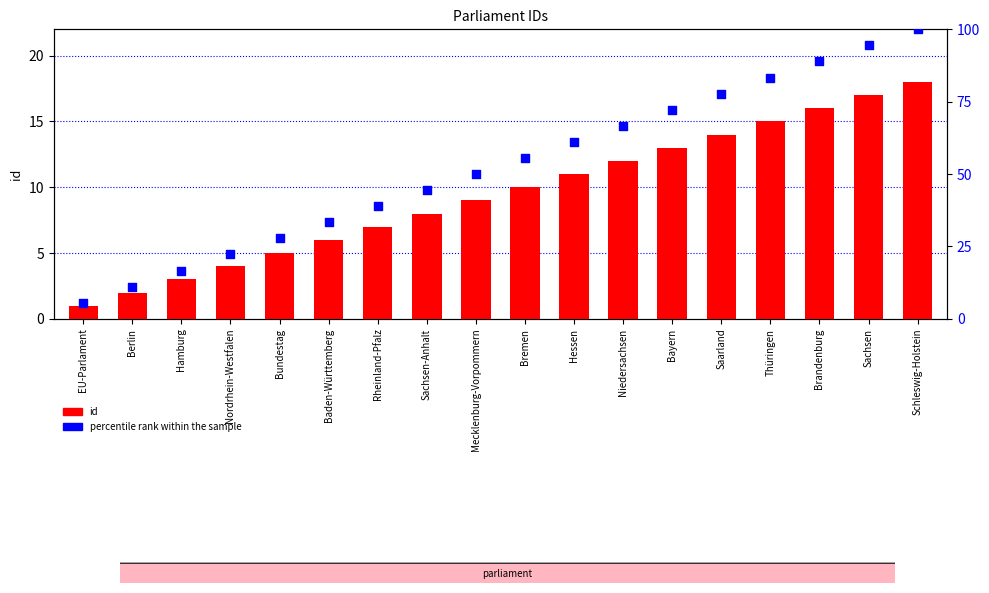

Is the value of percentile rank within the sample at Rheinland-Pfalz greater than the value of id at Sachsen-Anhalt?

Yes